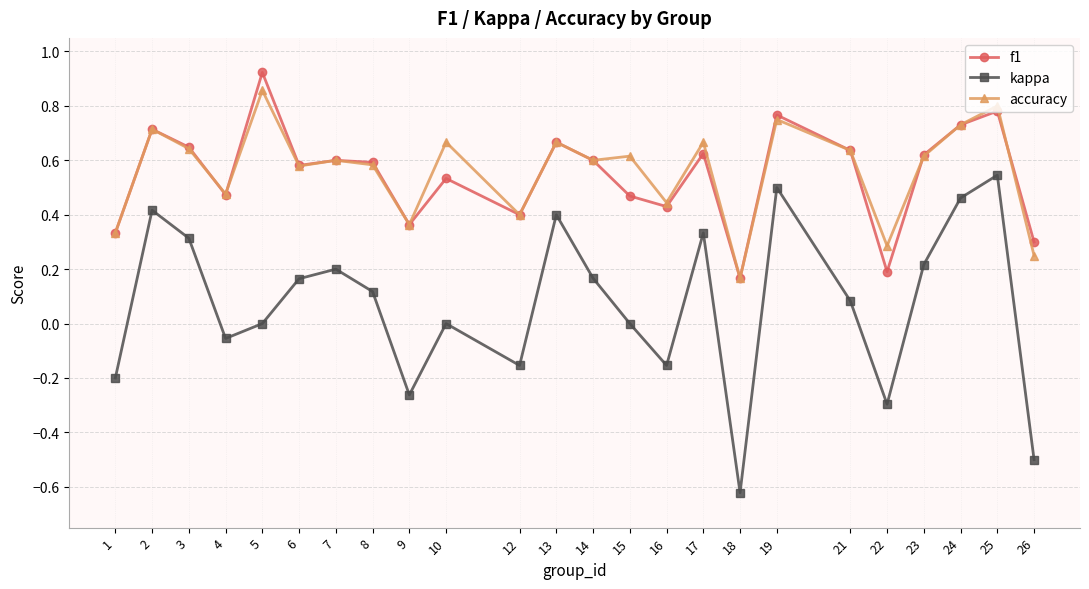

Which series changed the most between 12 and 18?

kappa